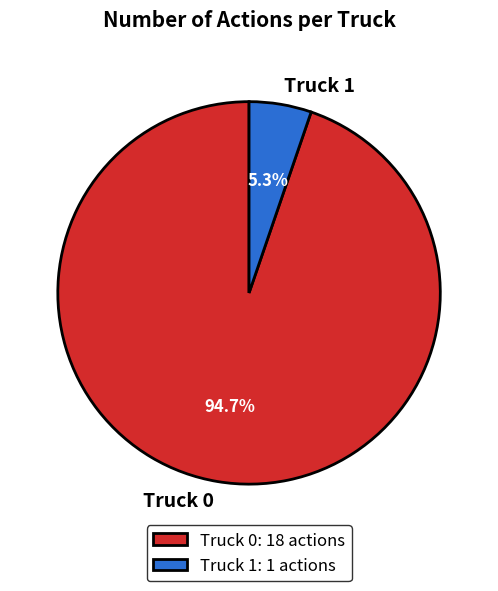

What is the smallest slice in the pie chart?

Truck 1